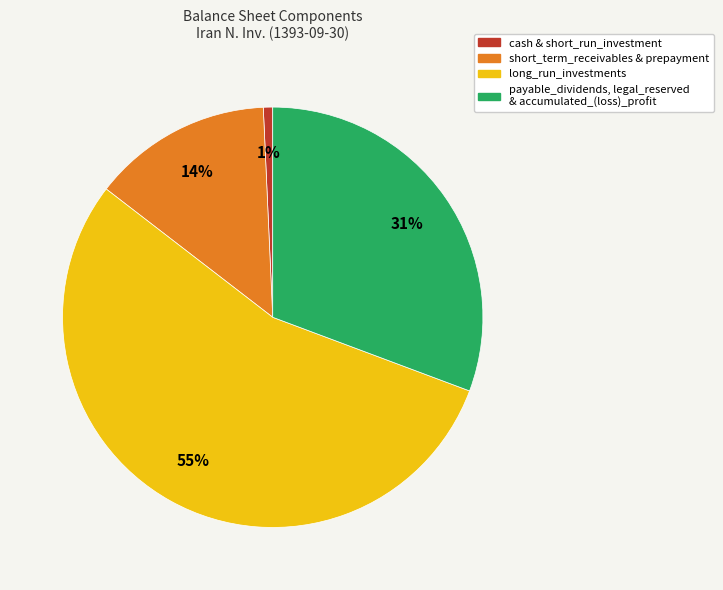

To the nearest percent, what is the average slice percentage?

25%